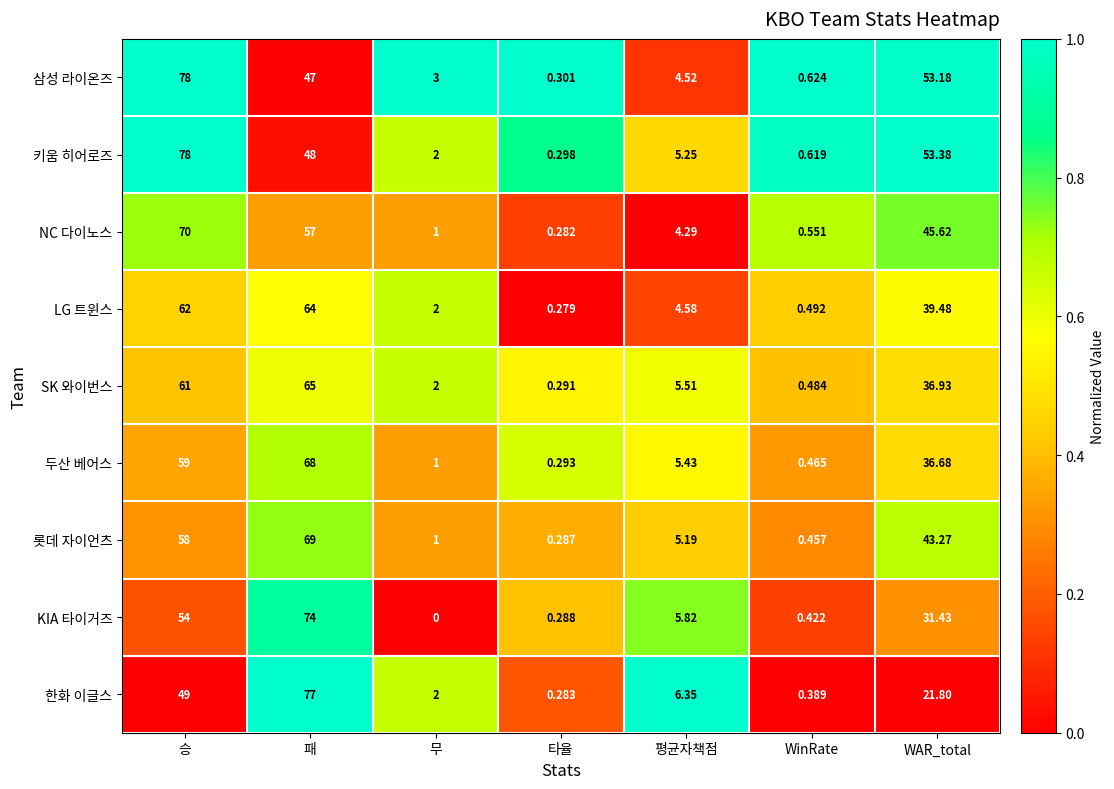

How many values in KIA 타이거즈 are above zero?

6